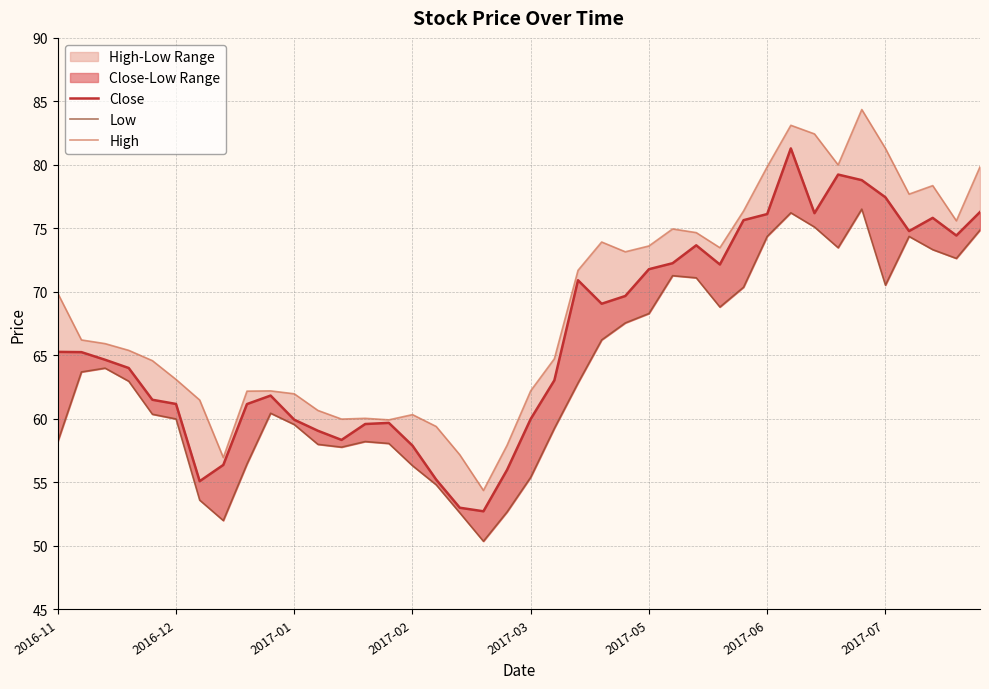

What is the average value of the Low series?

63.8